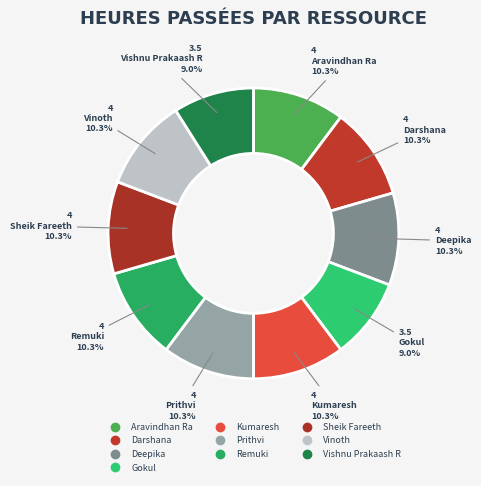

The Aravindhan Ra slice represents 1% of the pie. True or false?

False